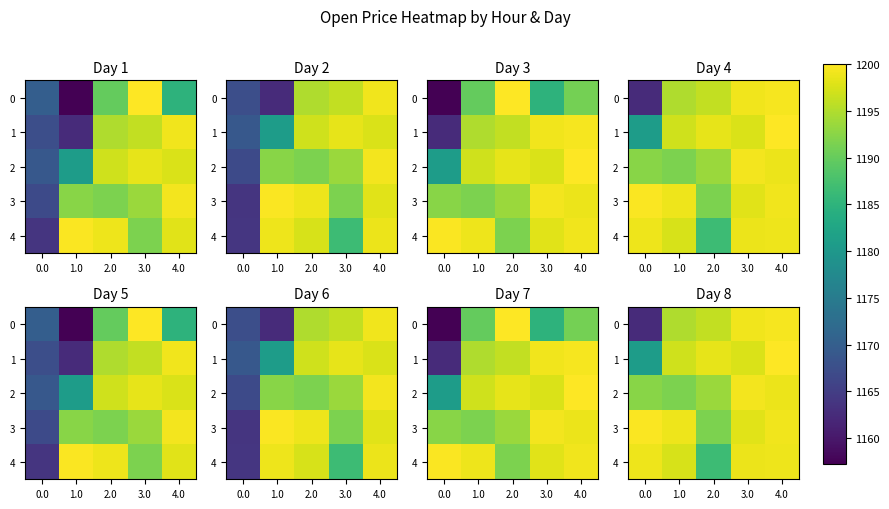

At which label does 0 first exceed 1196?

3.0